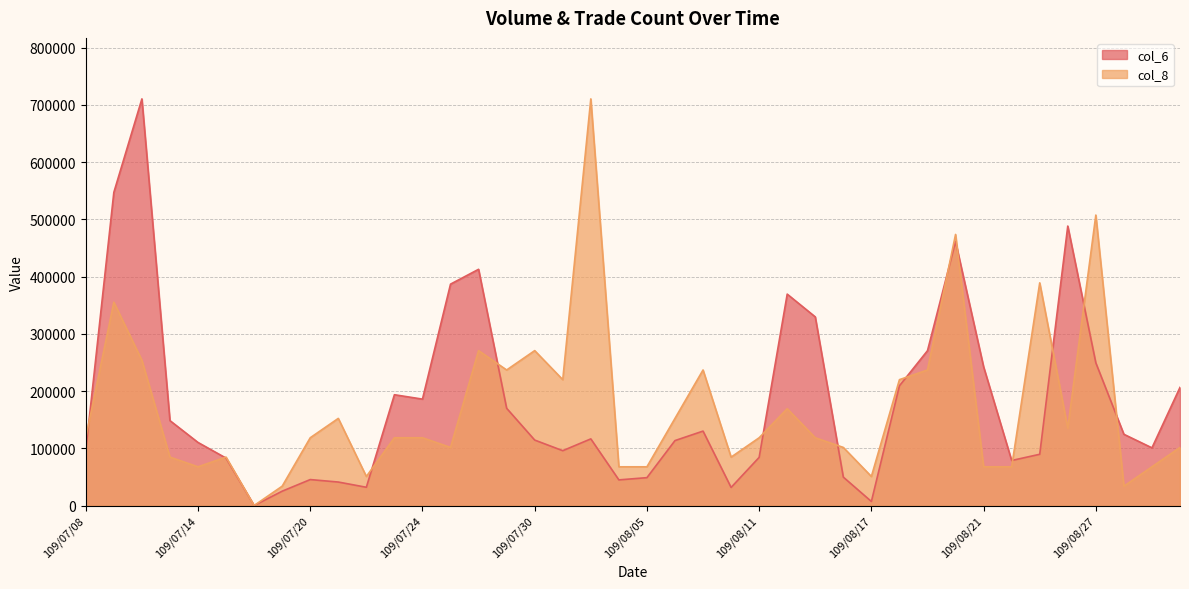

Between which two adjacent categories do col_8 and col_6 first intersect?

109/07/08 and 109/07/09